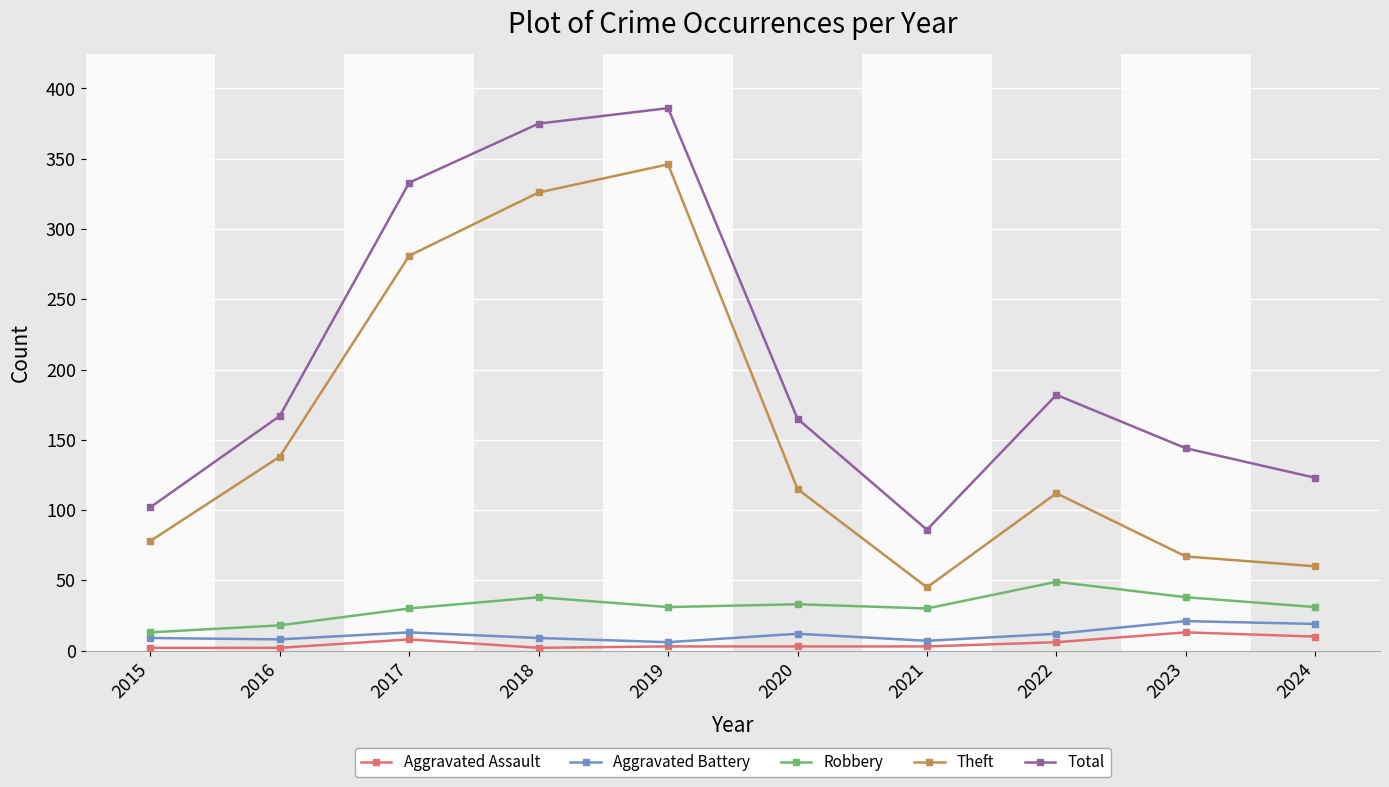

At which category does the chart reach its peak across all series?

2019